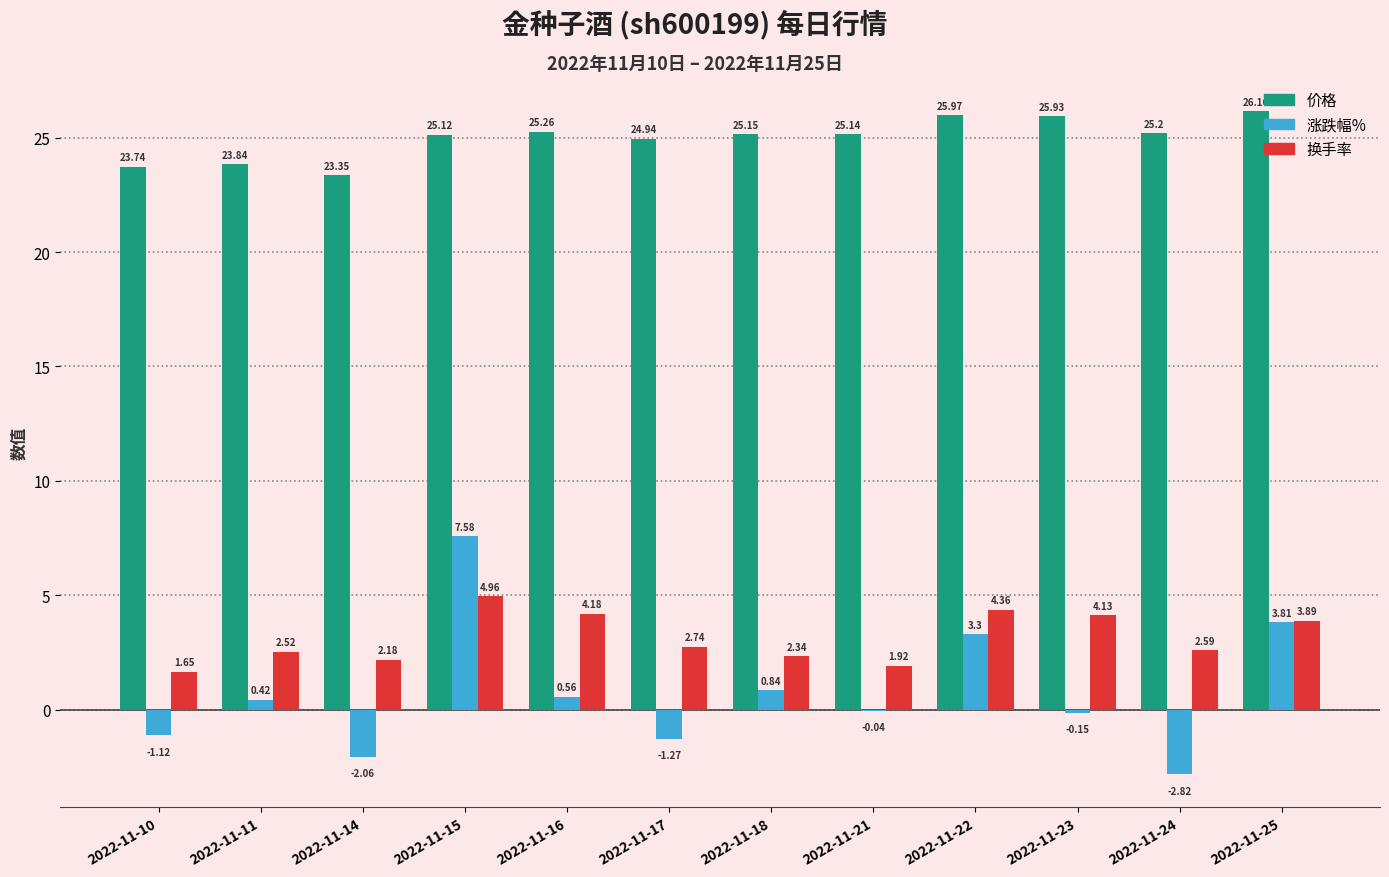

The value of 换手率 at 2022-11-24 is 4.4. True or false?

False